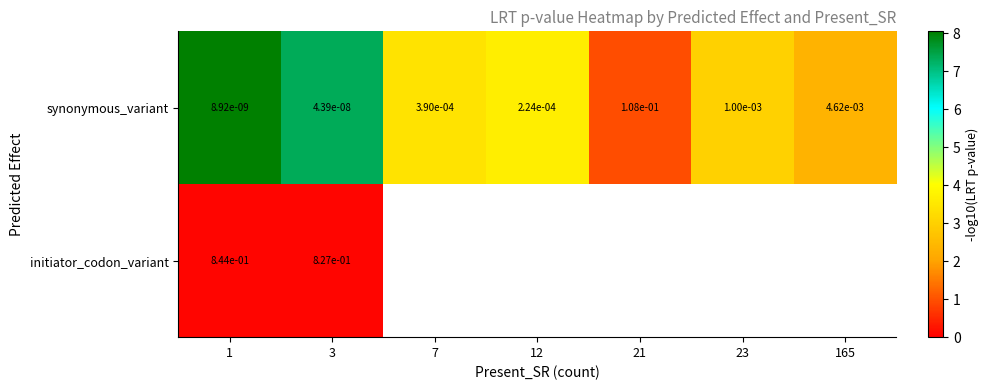

Is the value of initiator_codon_variant at 3 greater than the value of synonymous_variant at 1?

Yes